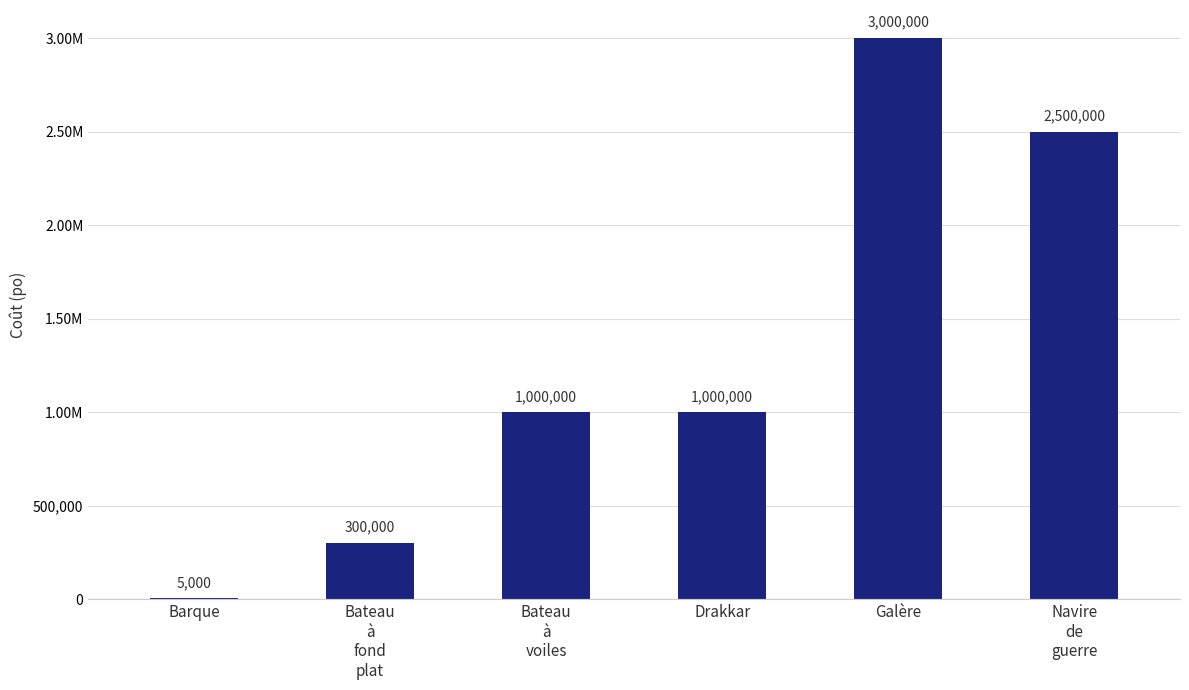

How many bars are there in total?

6